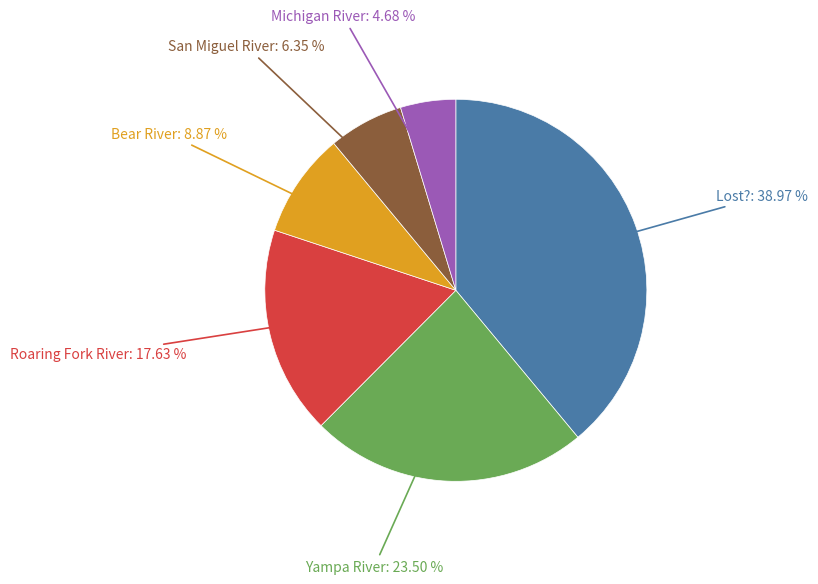

Does any single category account for the majority?

No